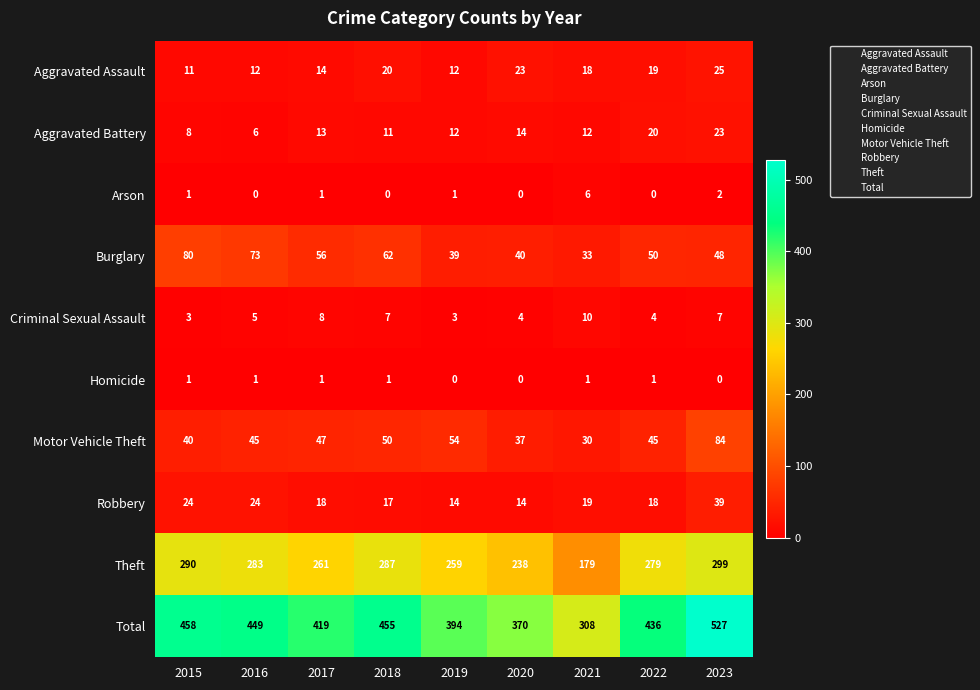

The Total series shows 370 at 2020. True or false?

True